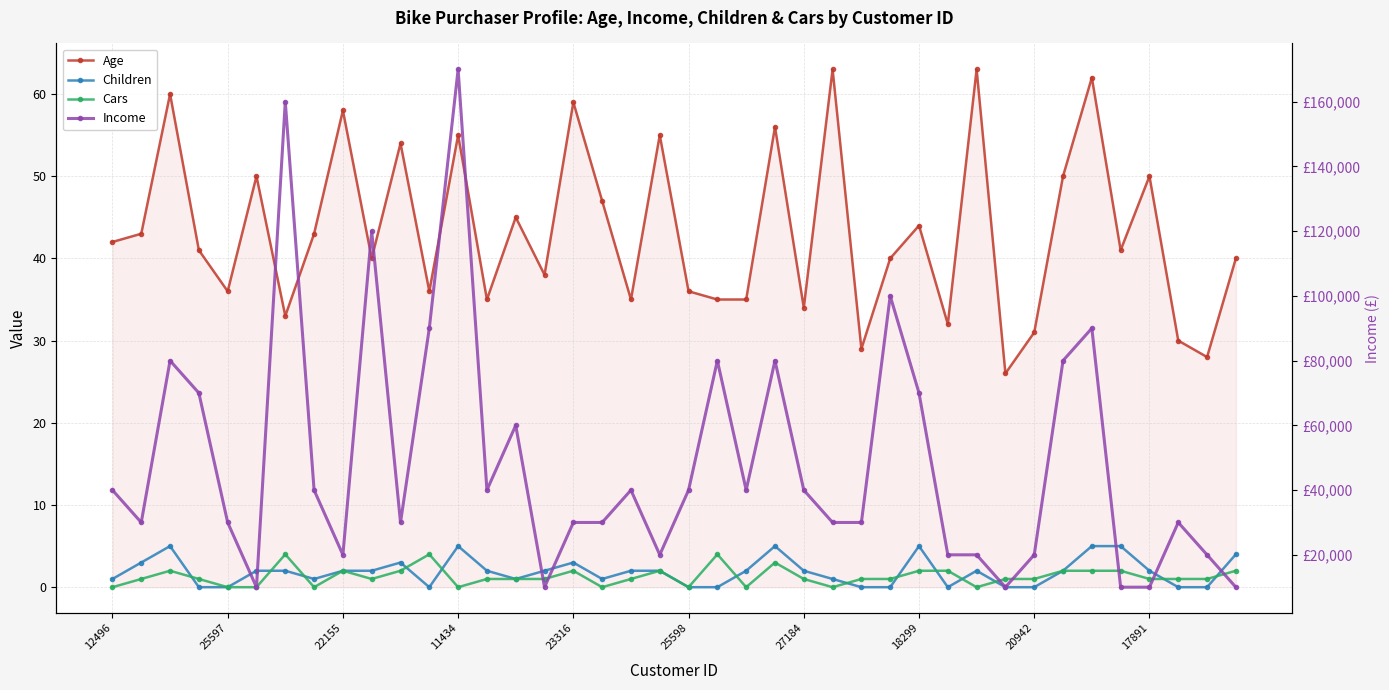

At how many categories does at least one series exceed 9789?

40